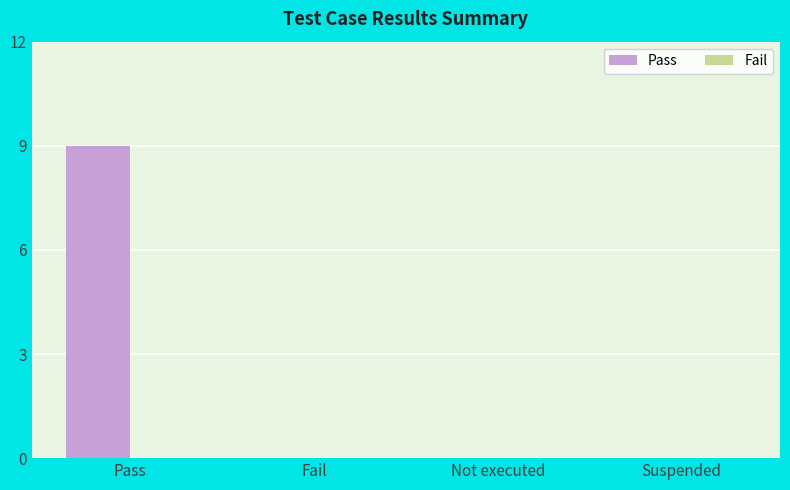

Between Suspended and Pass, which is larger?

Pass